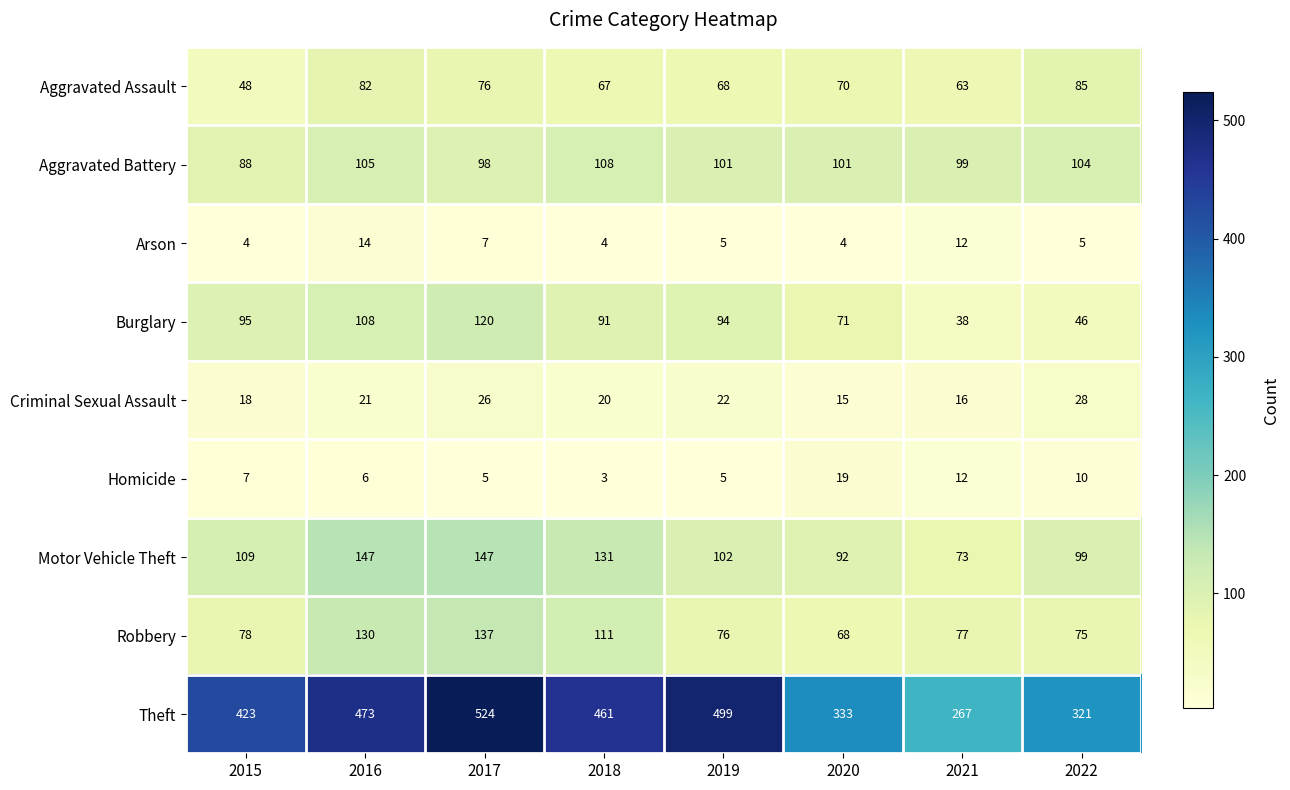

Which series changed the most between 2015 and 2016?

Robbery